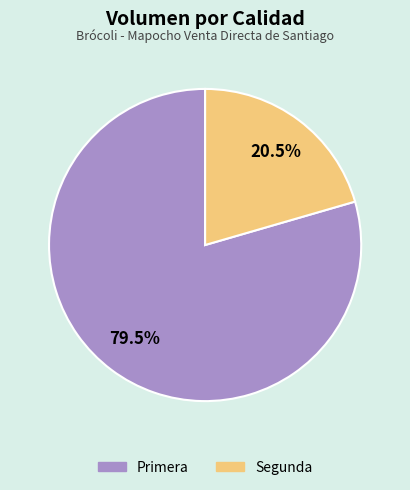

Is Segunda the majority of the pie?

No